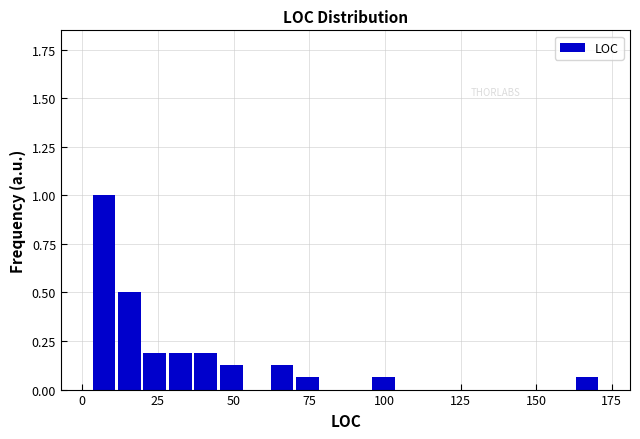

Around what value on the x-axis is the tallest bar? Give the approximate position of its centre, as read against the axis.

5